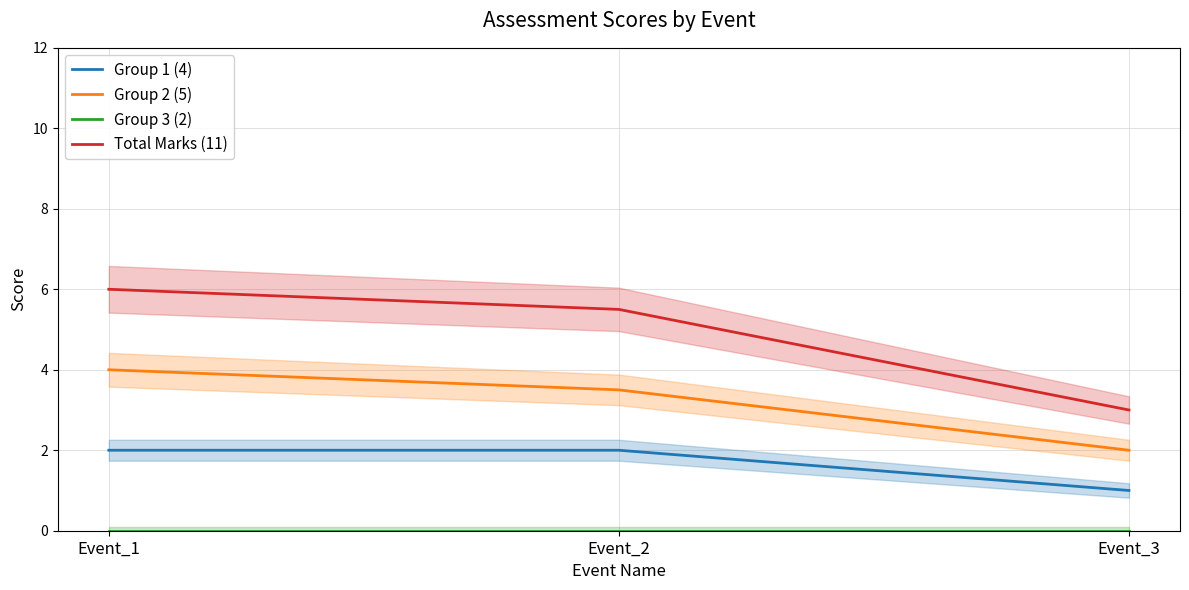

What is the sum of the Group 1 (4) values at Event_2 and Event_1?

4.0